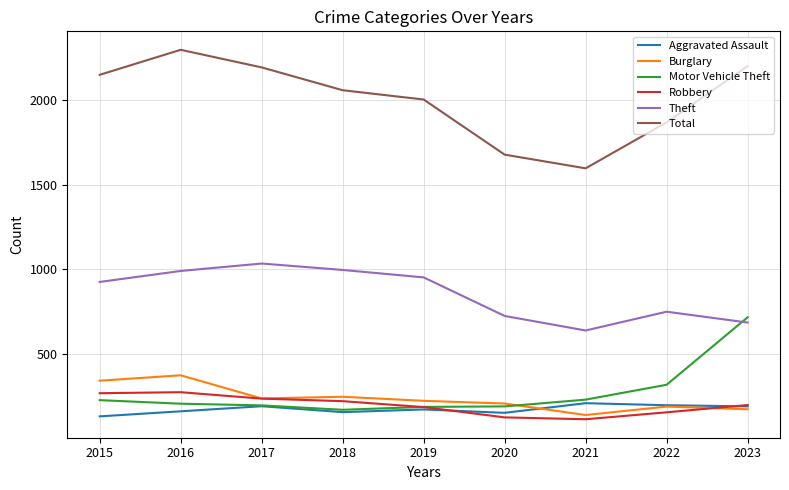

Is it true that Theft equals 725 at 2020?

True